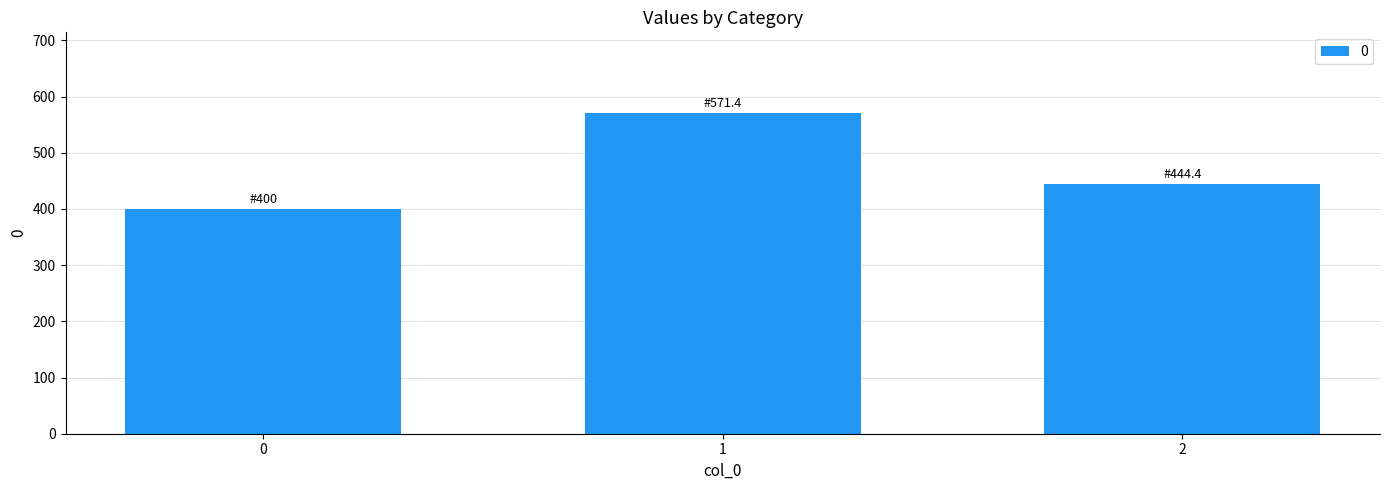

Reading left to right, what are all the values shown in this chart?

400.0	571.4	444.4